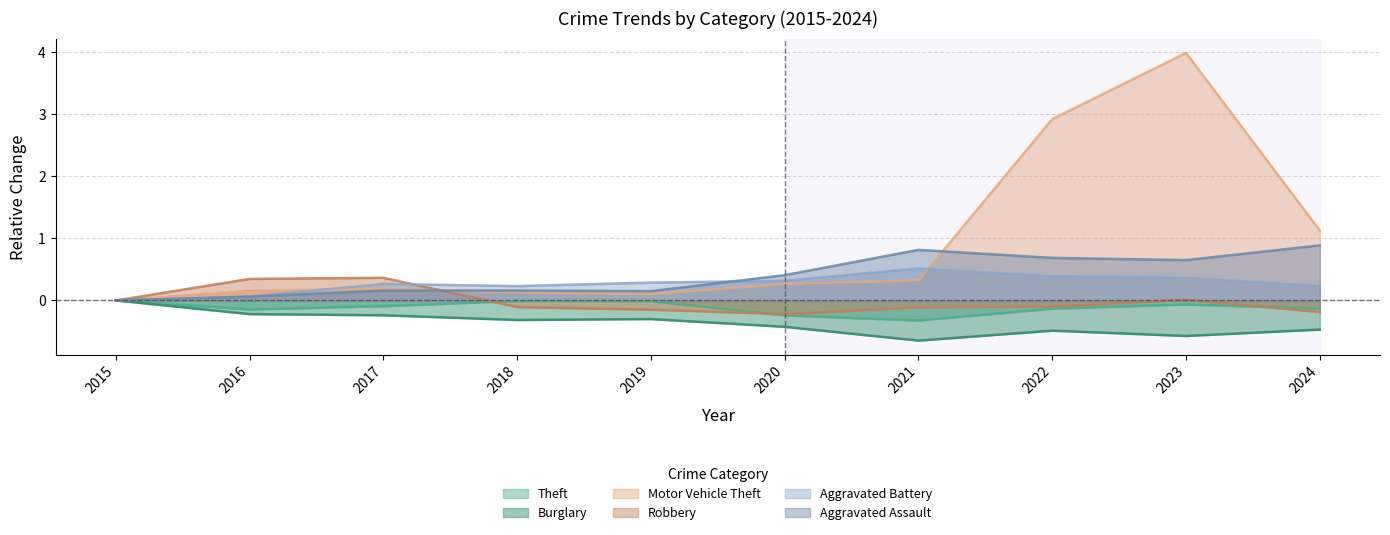

What is the minimum value shown in the chart?

-0.6